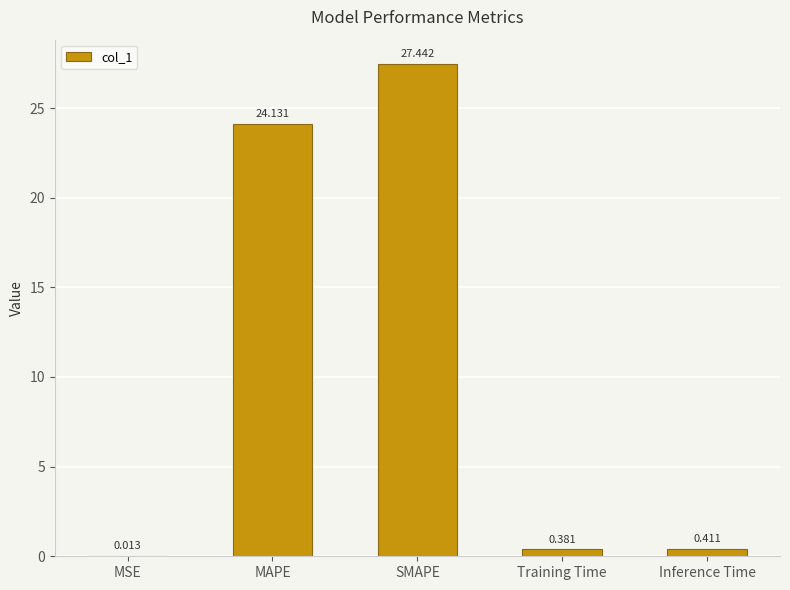

What is the sum of the values at Training Time and Inference Time?

0.8